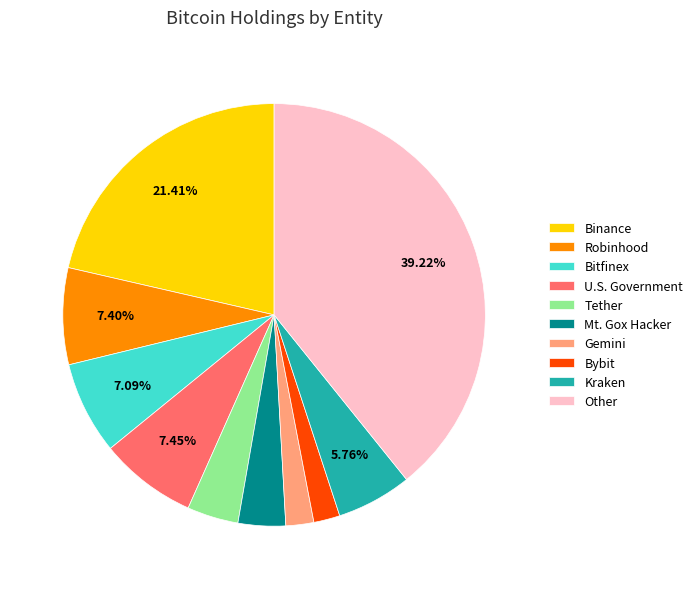

Does Tether represent more than half of the total?

No